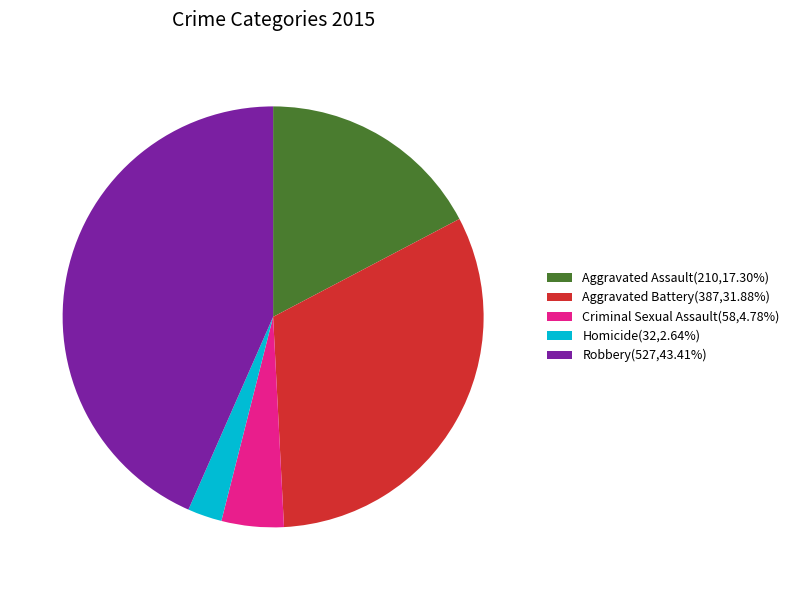

Approximately how many times larger is the value at Aggravated Assault compared to Robbery?

0.4